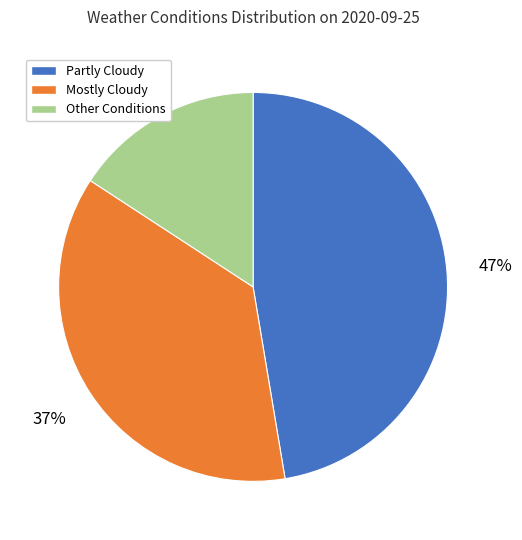

To the nearest percent, what is the average slice percentage?

33%